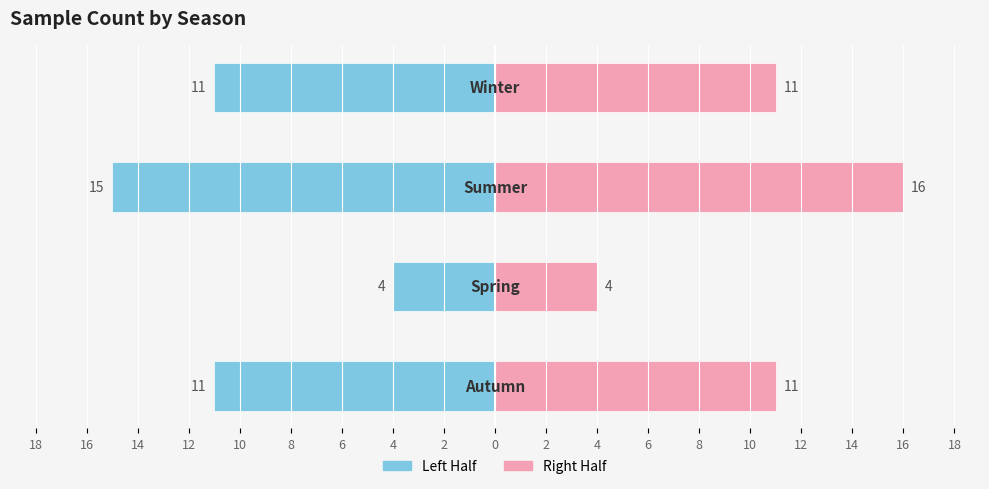

True or false: Left Half has a value of -15 at 14.

True